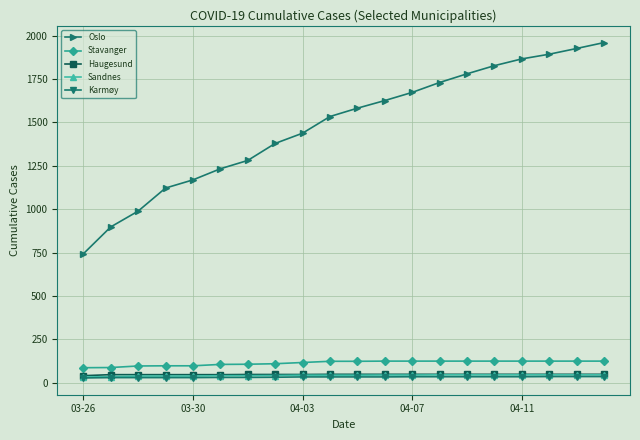

What is the greatest value displayed?

1960